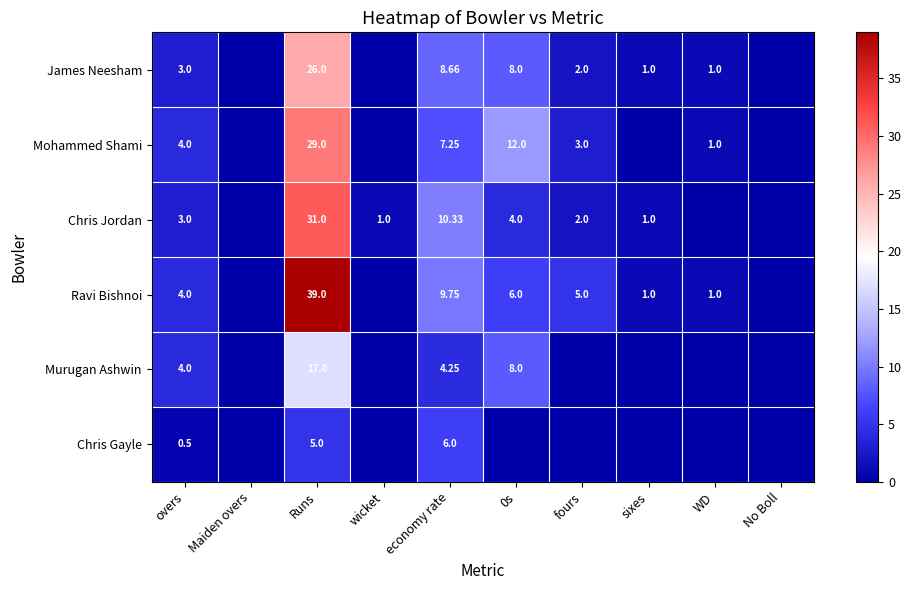

Is the value of Murugan Ashwin at 0s greater than the value of Ravi Bishnoi at WD?

Yes